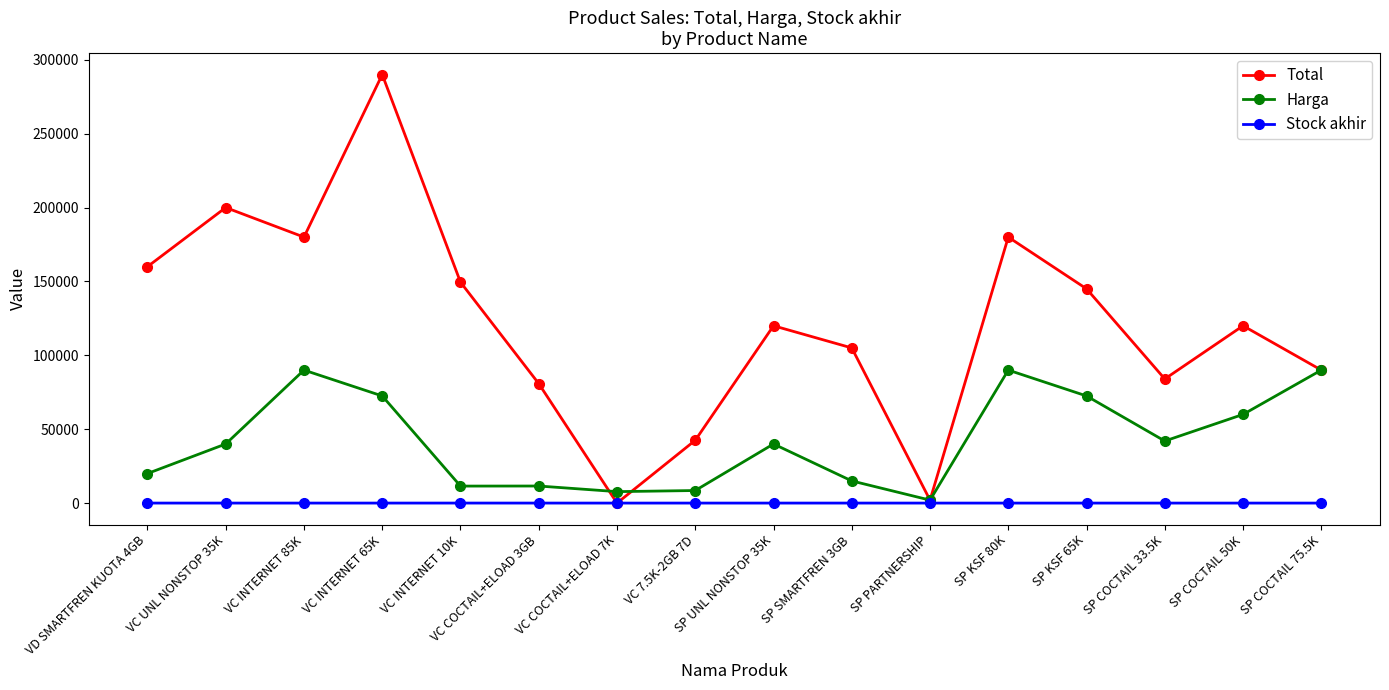

At which label does Total first exceed 120000?

VD SMARTFREN KUOTA 4GB